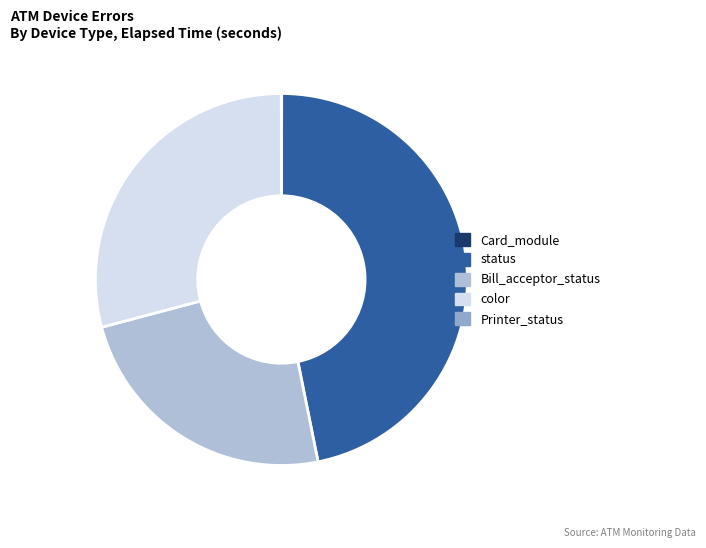

Is the sum of color and Bill_acceptor_status greater than half?

Yes